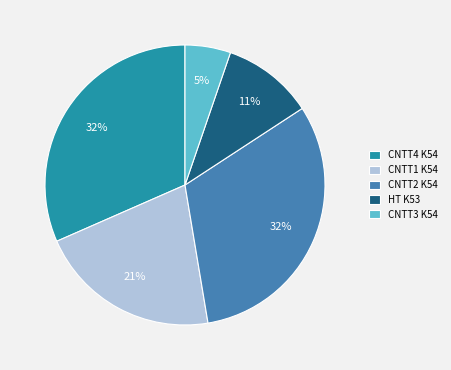

How many slices are in this pie chart?

5